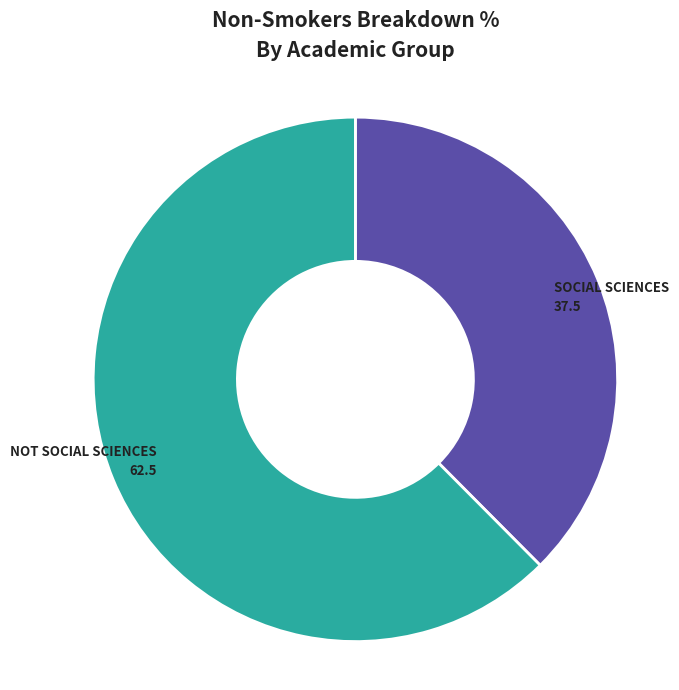

How many segments does this pie chart have?

2